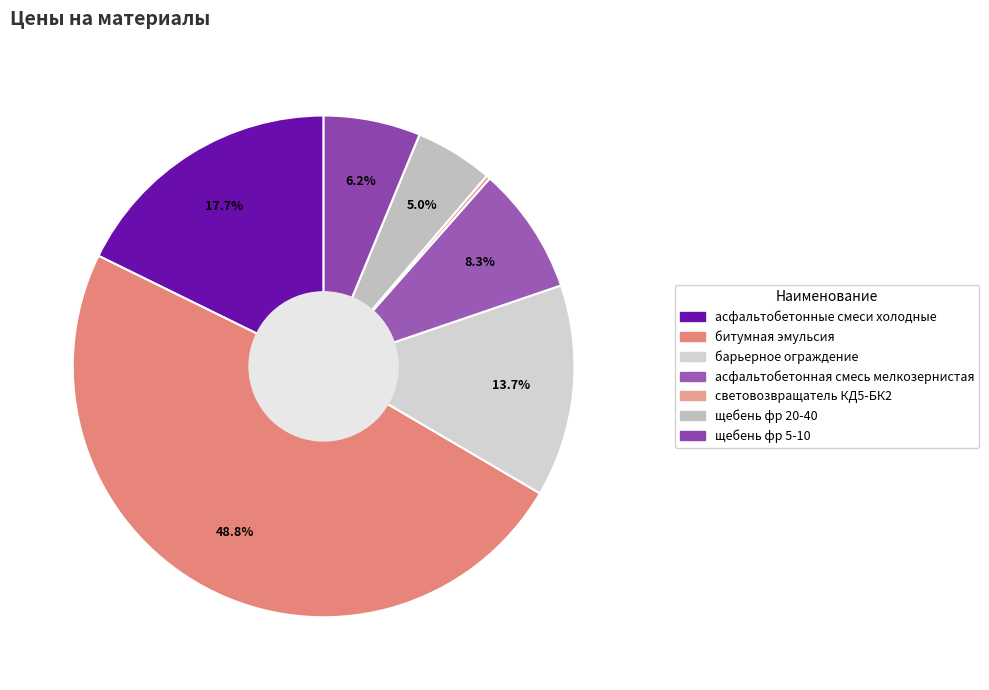

To the nearest percent, what is the difference between the асфальтобетонная смесь мелкозернистая and барьерное ограждение slice percentages?

5%